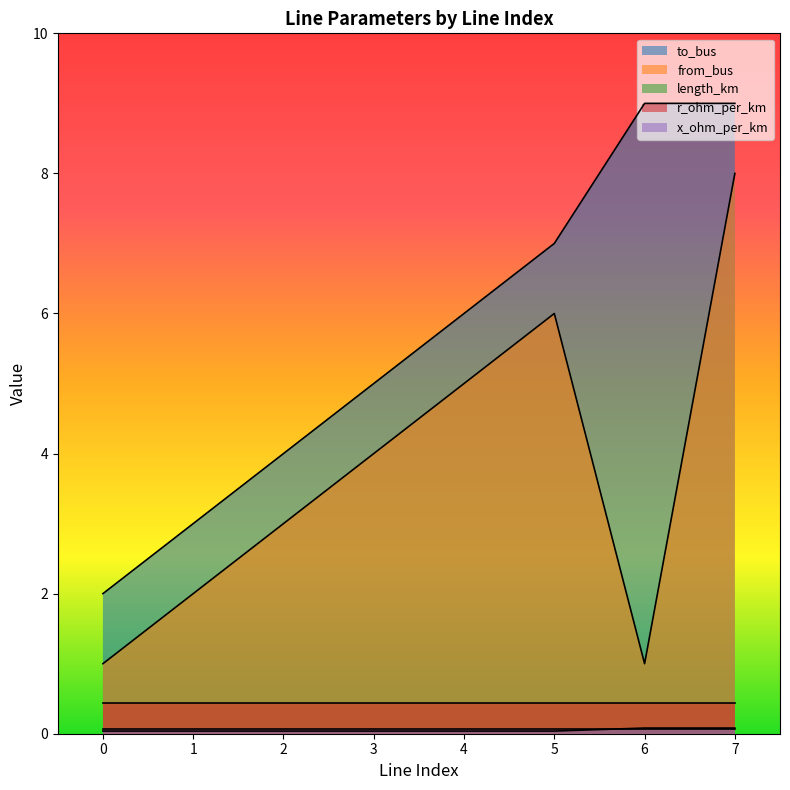

True or false: length_km and to_bus intersect in this chart.

False